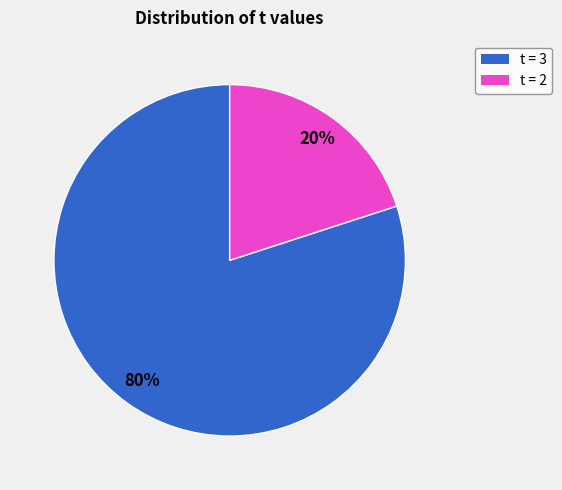

Rank the categories by value from lowest to highest.

t = 2, t = 3